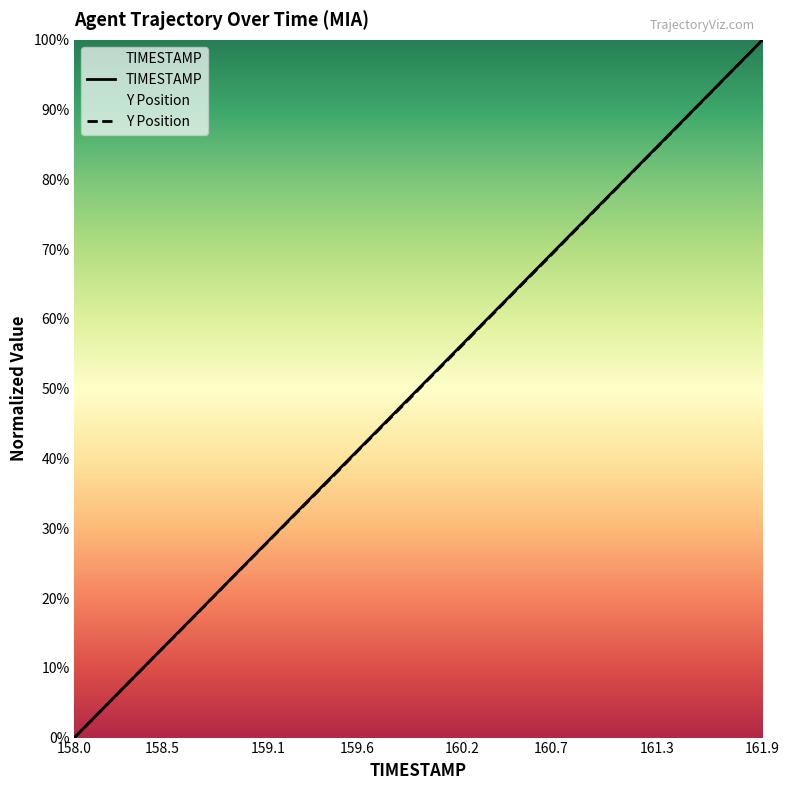

The value of Y Position at 36 is 92.3. True or false?

True